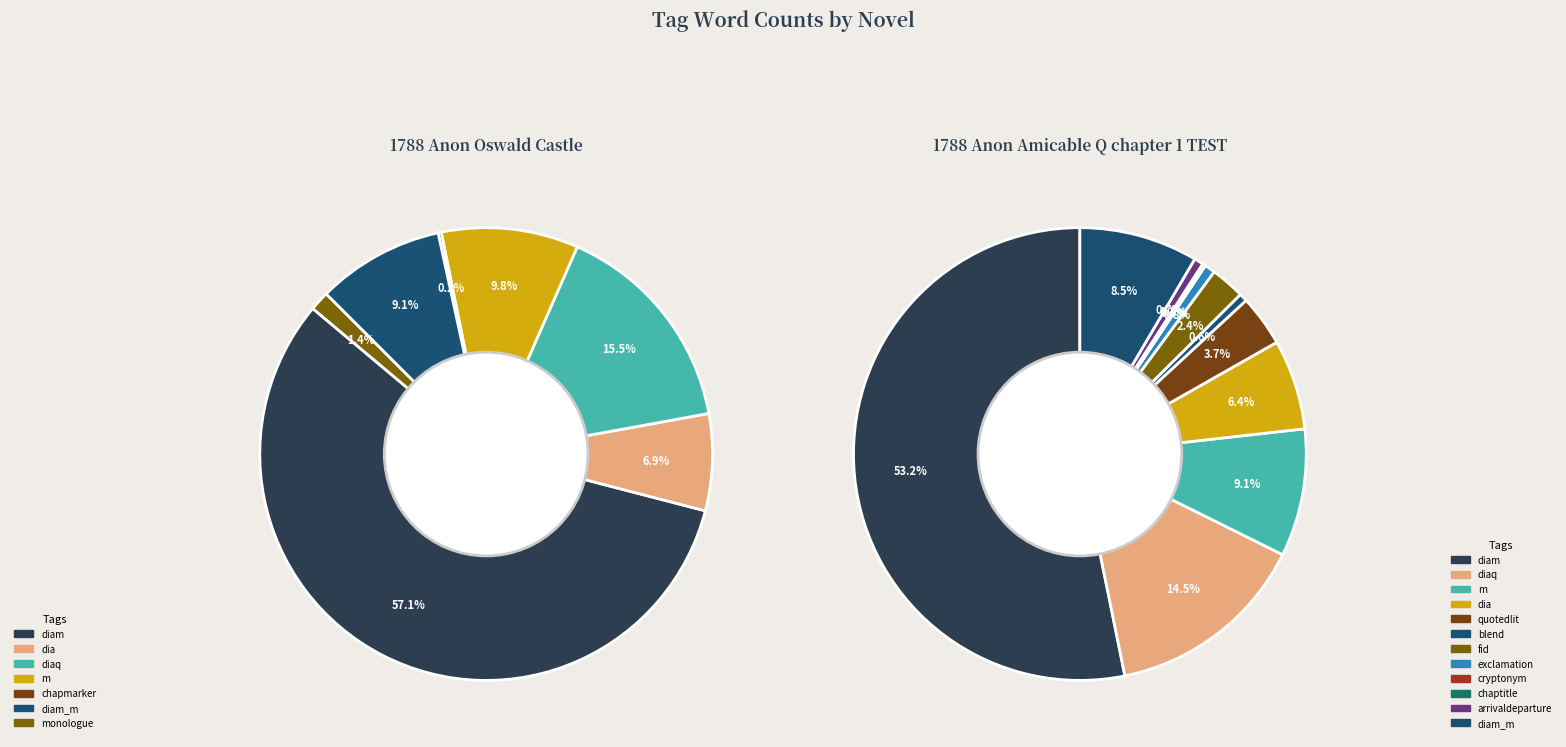

Is it true that fid is 1% of the pie?

False